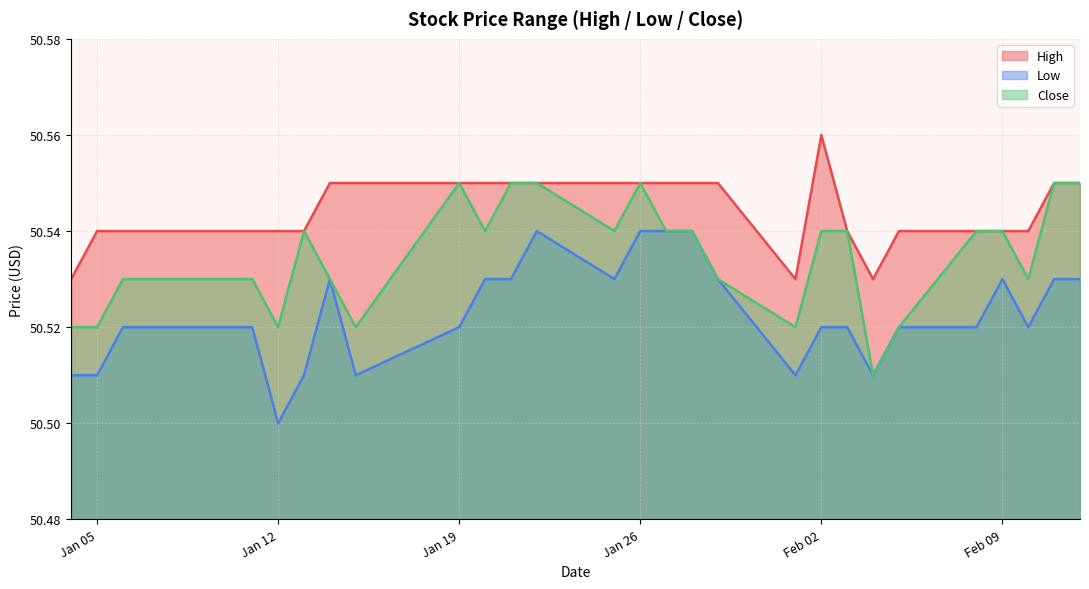

Where is Close nearest to the value 50?

2021-02-04